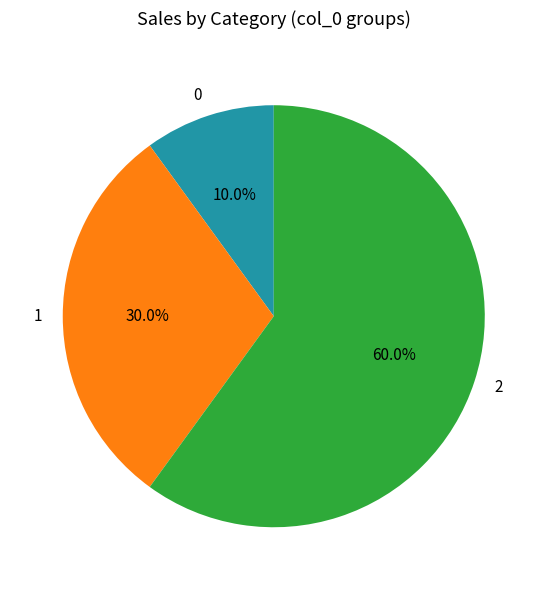

Which has a higher value, 0 or 2?

2